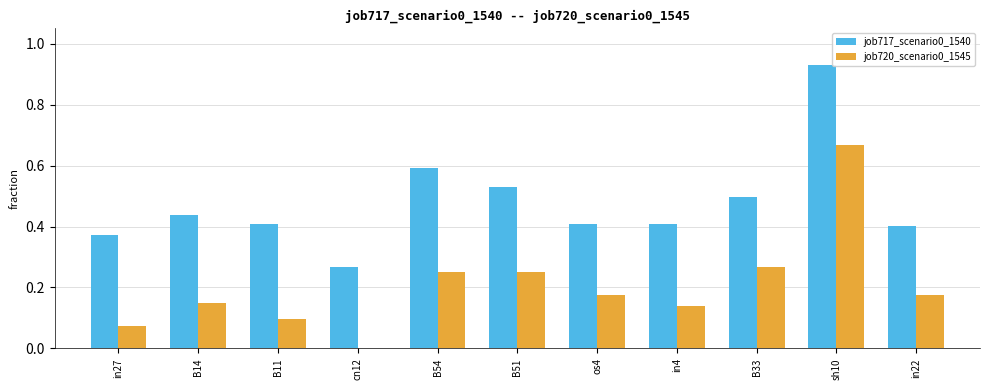

The job717_scenario0_1540 series shows 0.2 at in27. True or false?

False